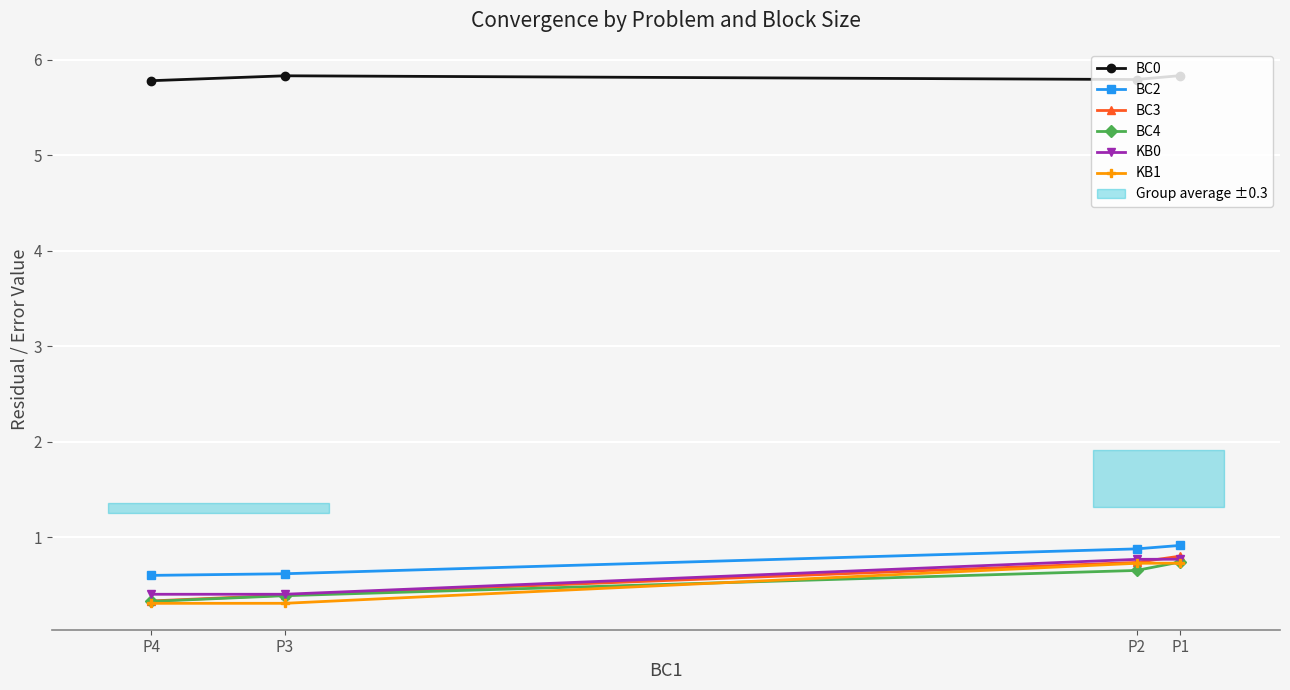

True or false: BC2 and BC3 cross at least once.

False